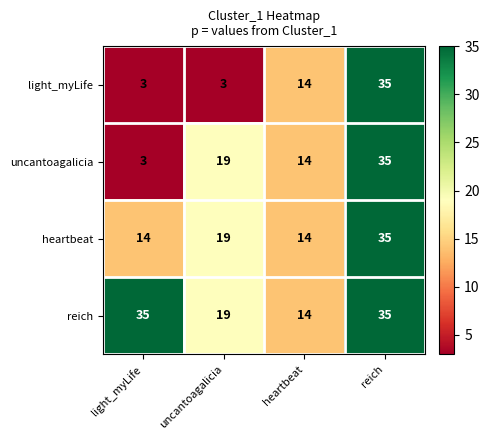

What is the spread (max minus min) of values at light_myLife?

32